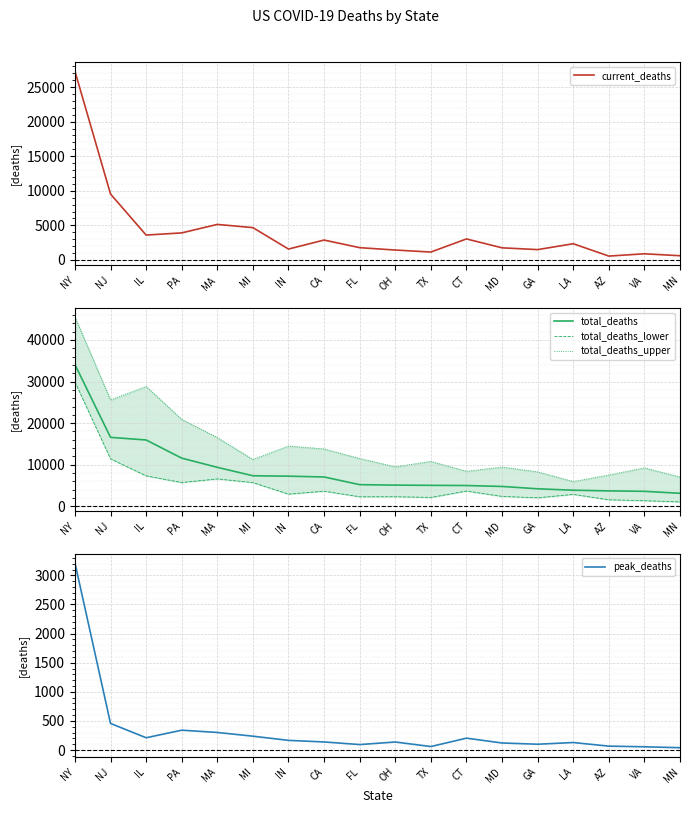

What is the total value across all series at VA?

15208